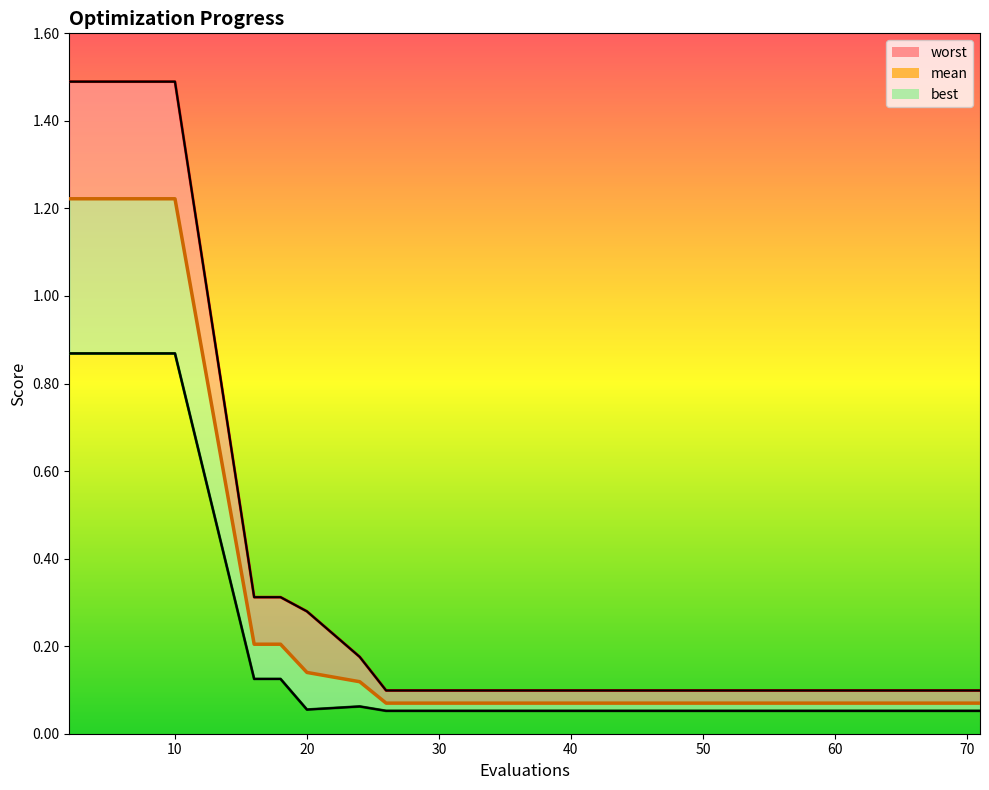

What is the difference between the maximum and minimum values in the mean series?

1.2